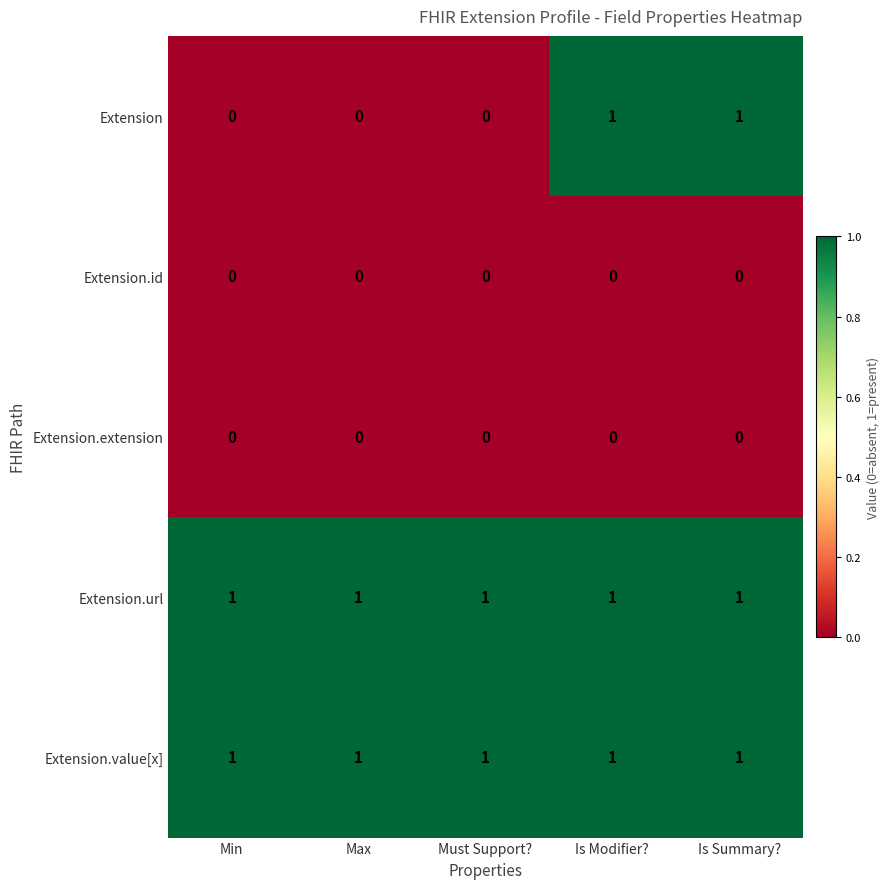

The value of Extension.url at Is Modifier? is 1. True or false?

True